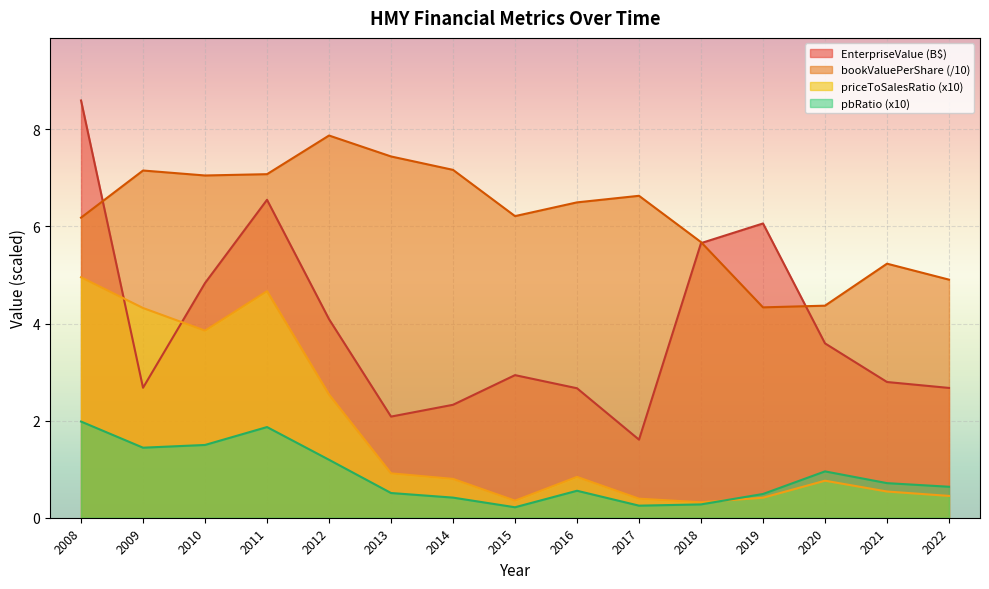

How many data points does each series have?

15